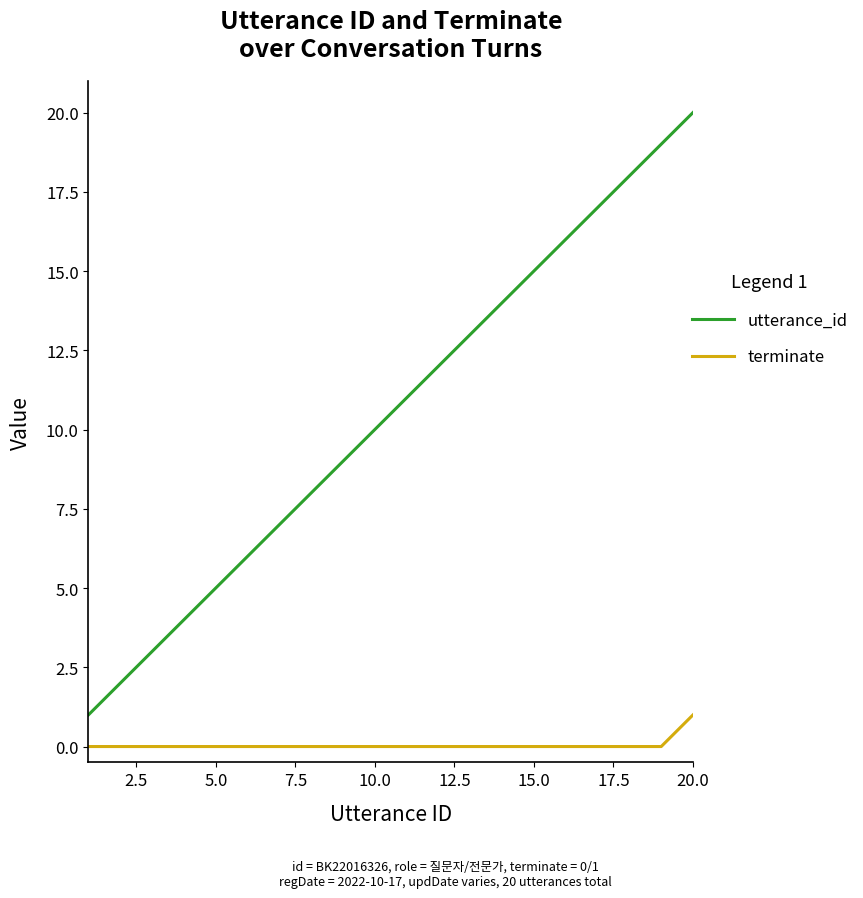

List the series in order of their peak value, highest first.

utterance_id, terminate